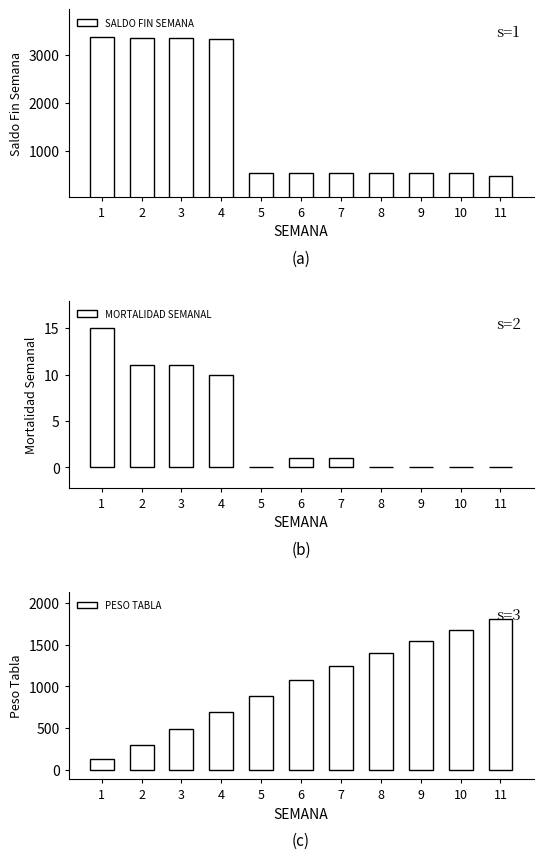

What are all the series names shown in the legend?

SALDO FIN SEMANA, MORTALIDAD SEMANAL, PESO TABLA